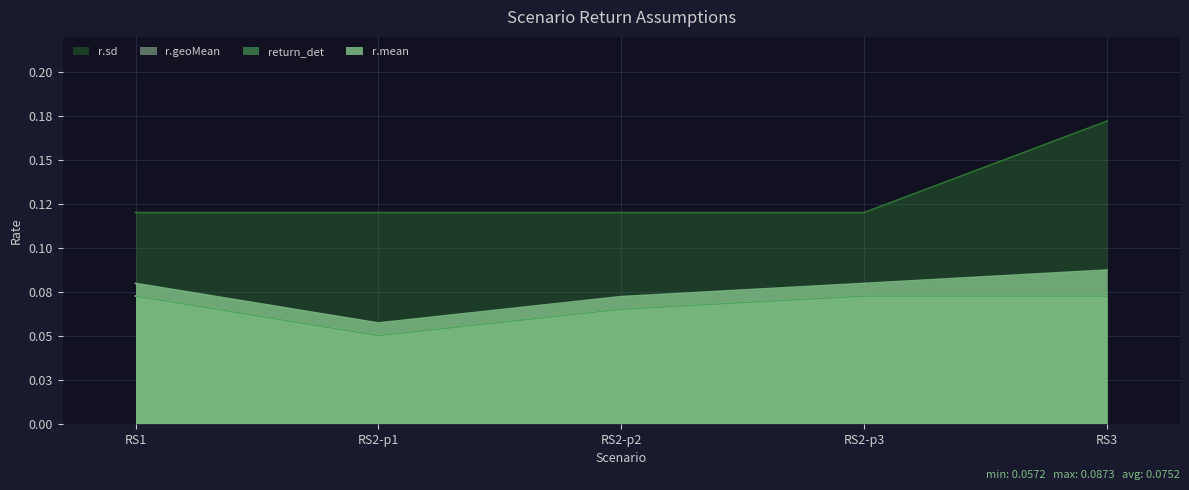

Count the number of categories in the chart.

5